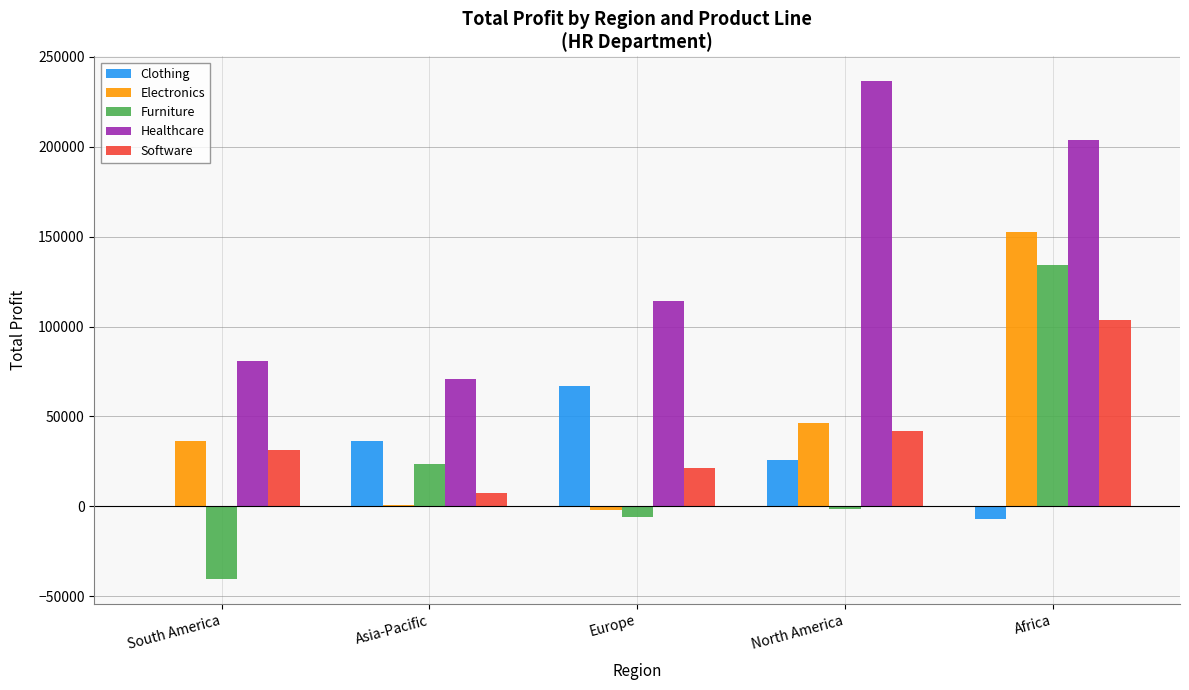

At which label does Software reach its peak?

Africa